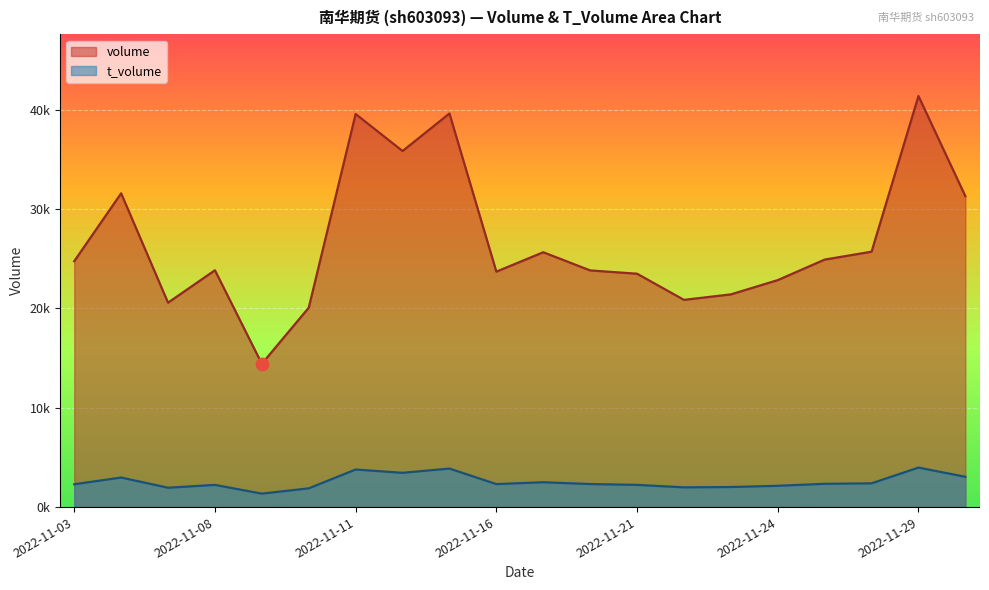

What is the total value across all series at 2022-11-22?

22838